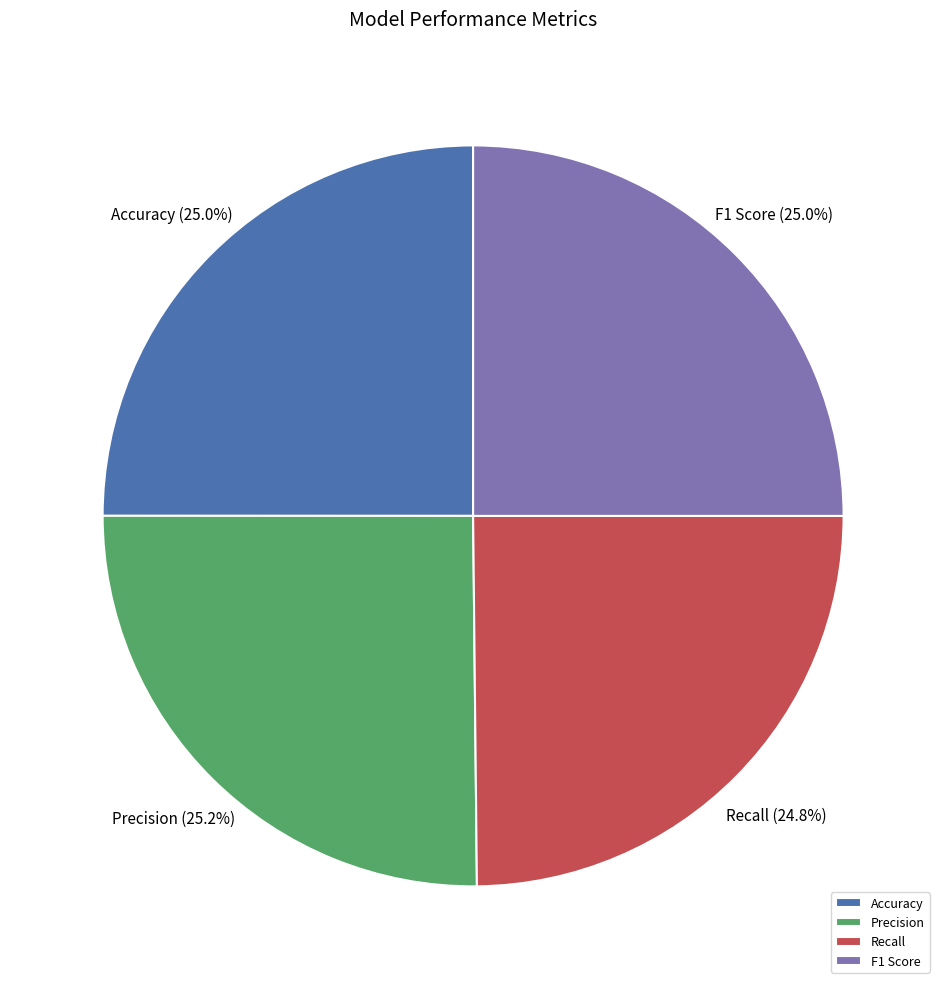

What is the total percentage of Accuracy and Precision?

50.2%